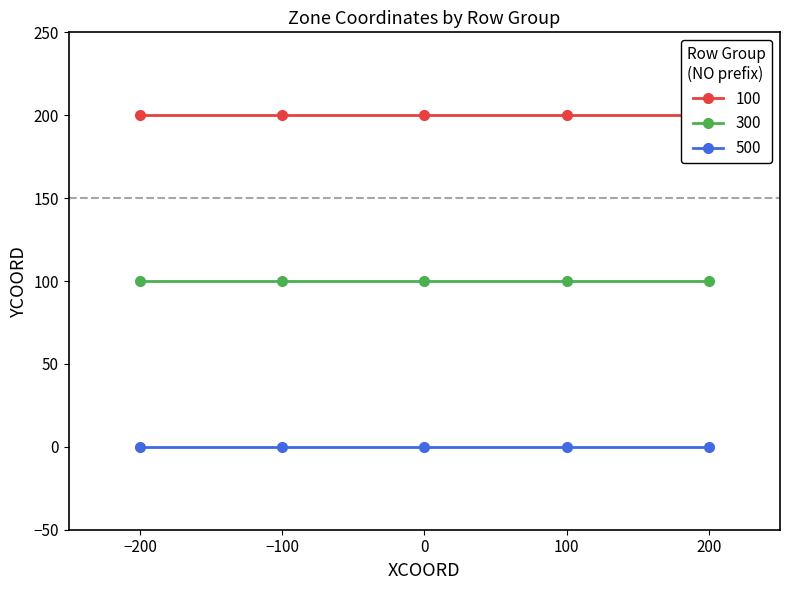

Is the value of Row 300 at 104 greater than the value of Row 100 at 104?

No